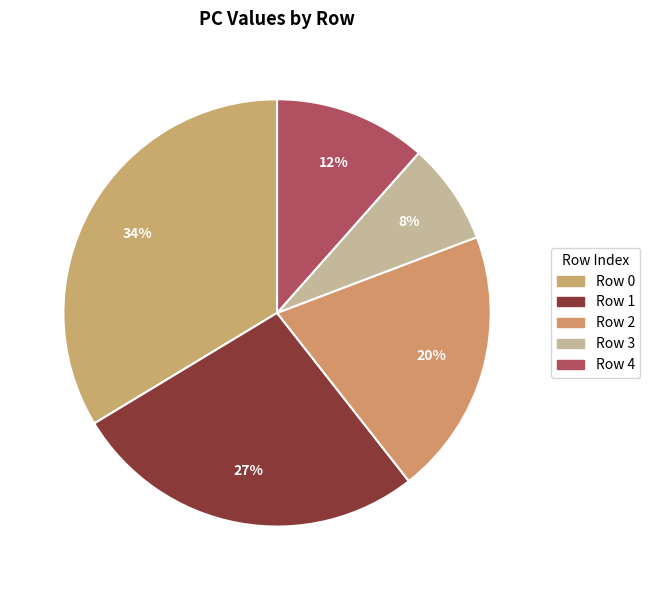

How many segments does this pie chart have?

5